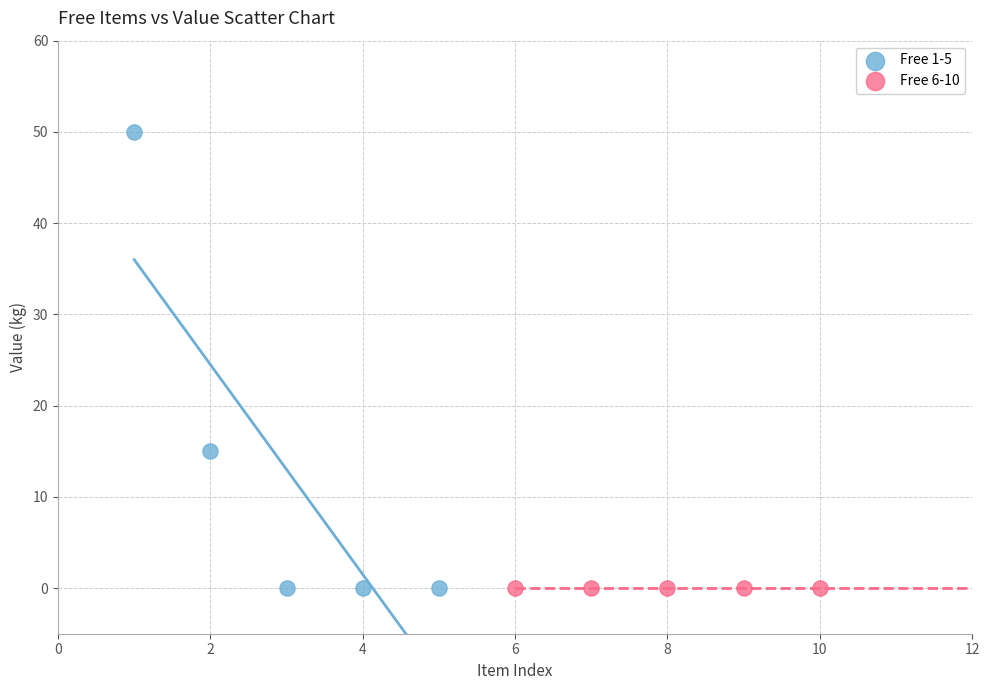

Which series contains the highest Y value?

Free 1-5